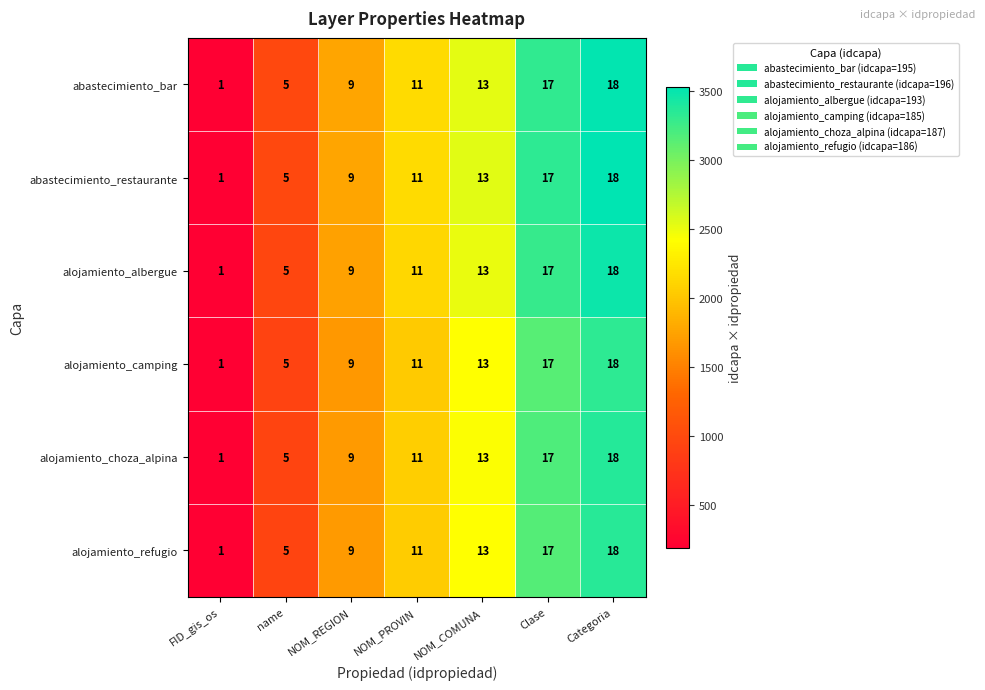

At which label is alojamiento_refugio closest to 9?

NOM_REGION